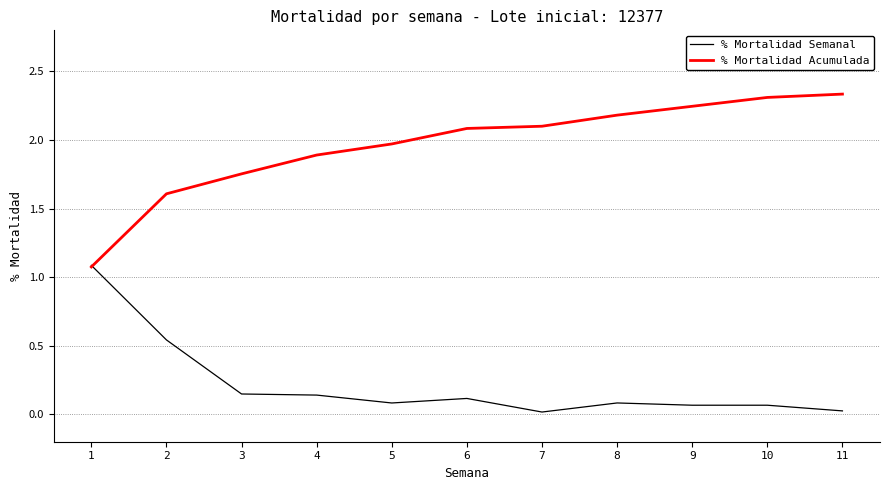

Is the value of % Mortalidad Semanal at 5 greater than the value of % Mortalidad Acumulada at 3?

No